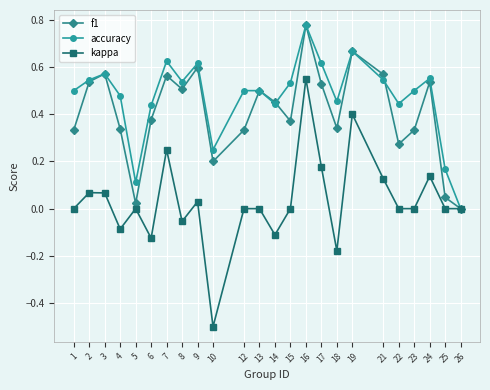

Which series has the widest spread of values?

kappa